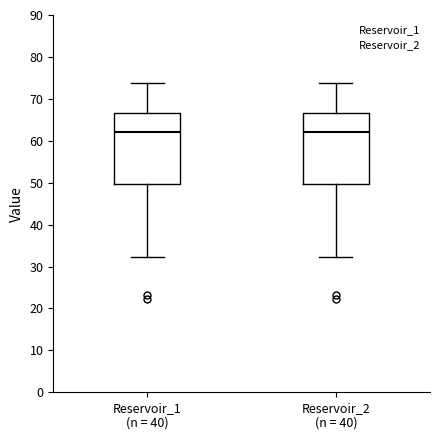

Reading left to right, transcribe this box plot: for each box, give where its median line is, the range the box spans, and where its two whiskers end, as read against the y-axis. The values are not printed on the chart, so give them approximately, as read against the axis.

Reservoir_1 (n = 40): median 62, box 50 to 67, whiskers 32 to 74
Reservoir_2 (n = 40): median 62, box 50 to 67, whiskers 32 to 74